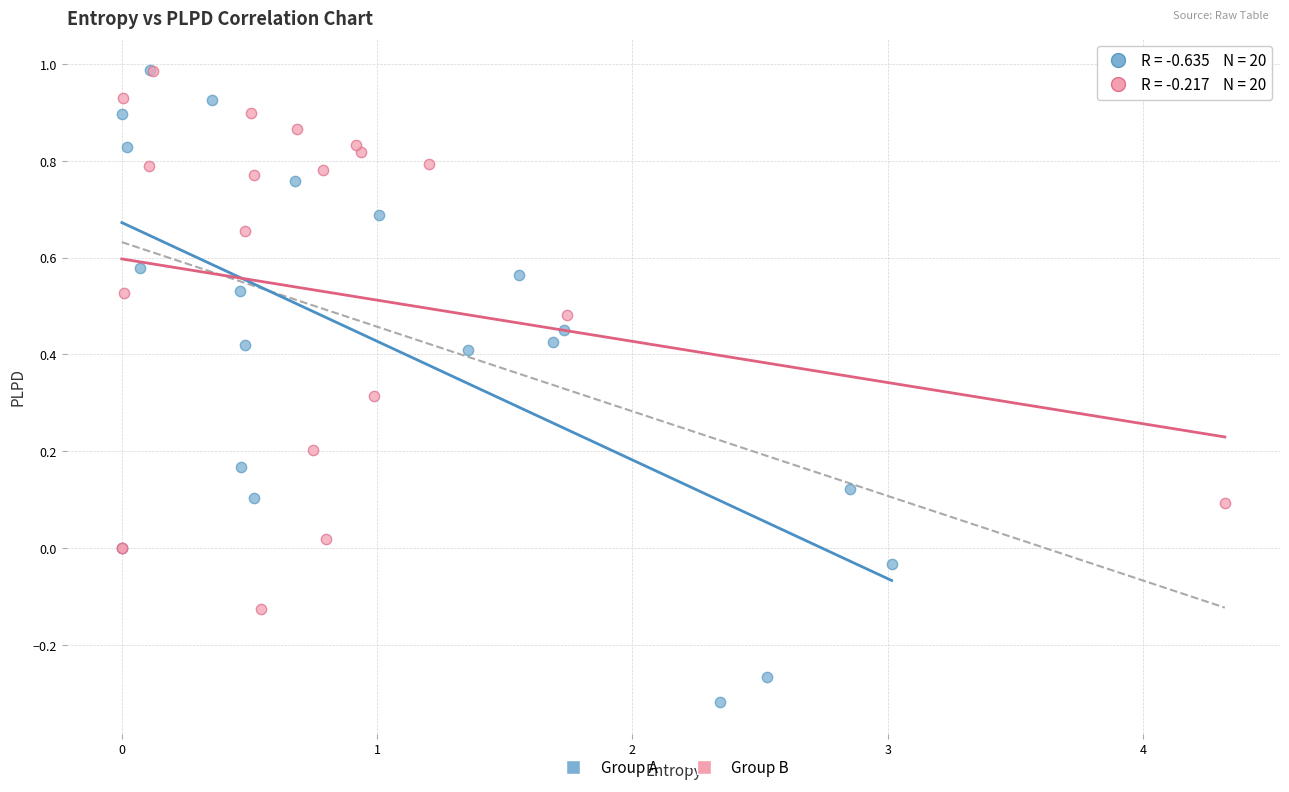

Which series reaches the minimum Y coordinate?

Group A